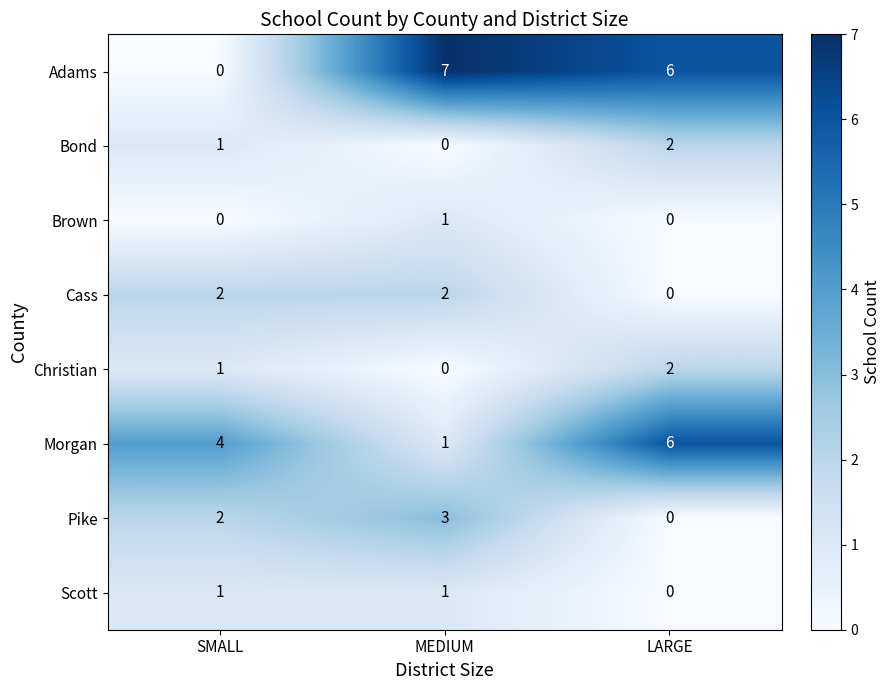

The Bond series shows 0 at MEDIUM. True or false?

True